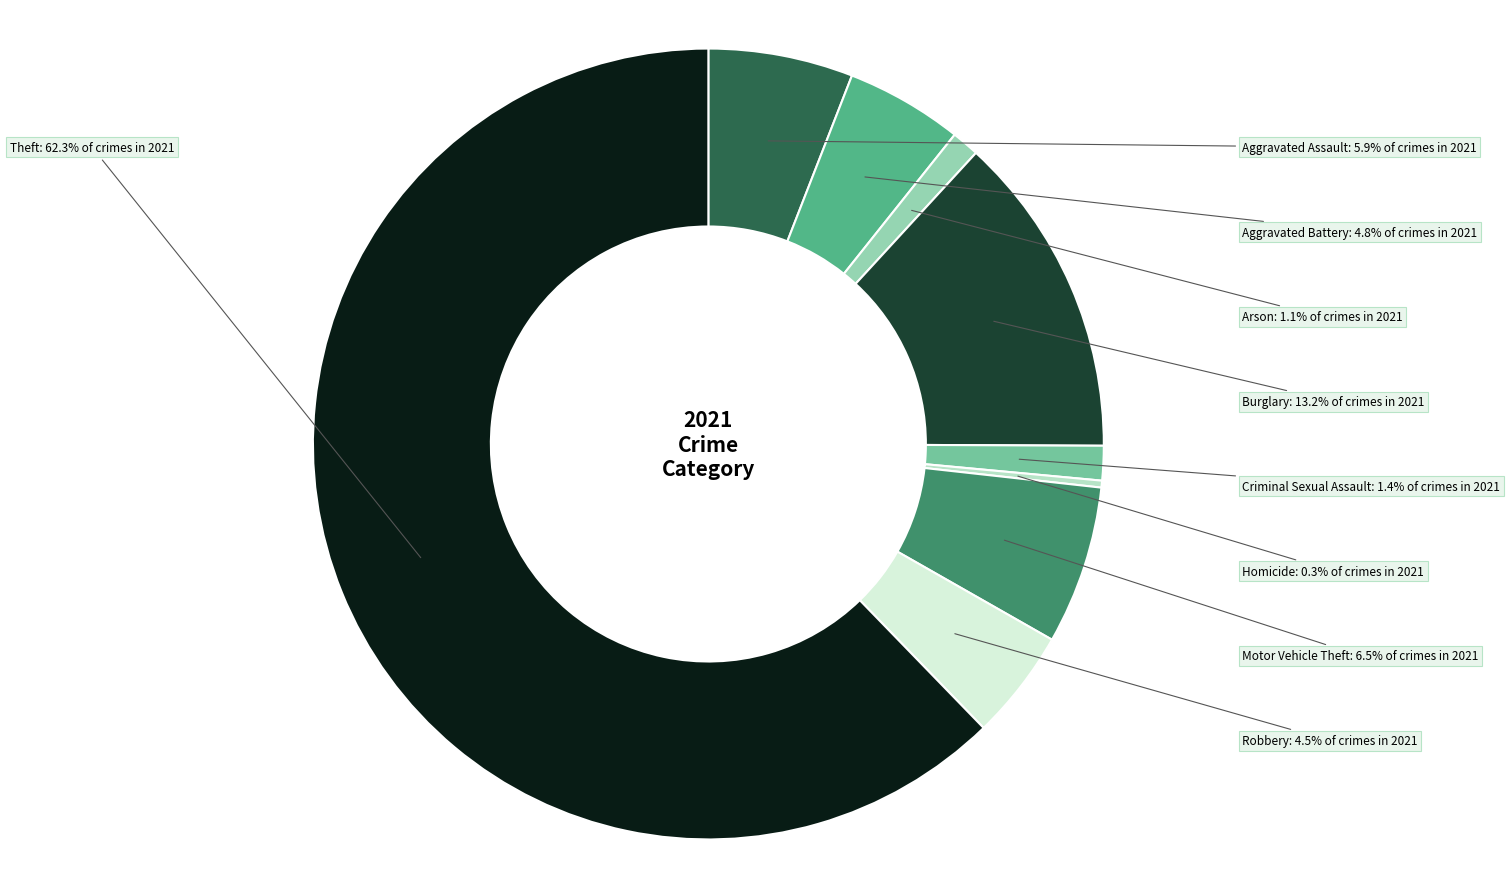

Which slice represents more than half of the pie?

Theft